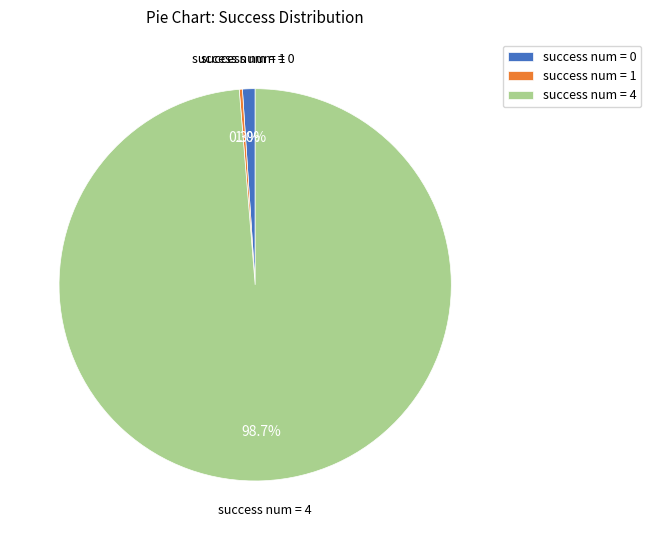

Does success num = 0 account for over 50% of the chart?

No